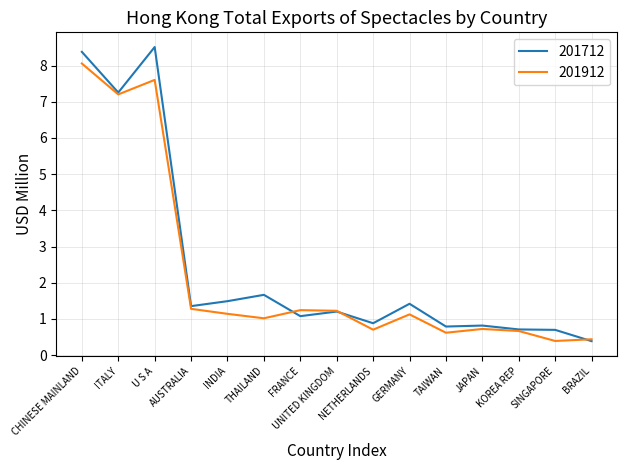

What are all the series names shown in the legend?

201712, 201912